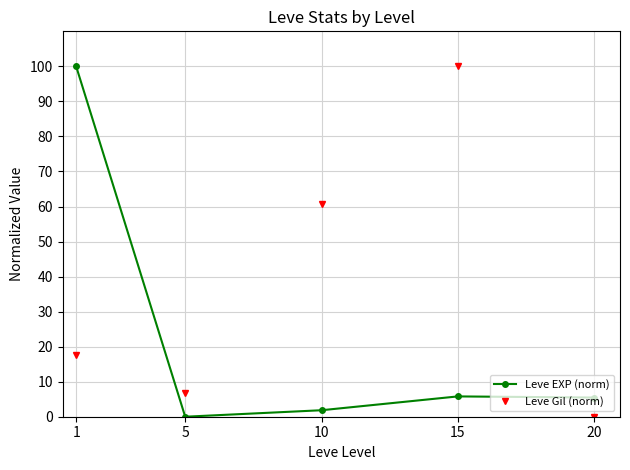

What is the difference between the highest and lowest values at 15?

94.2